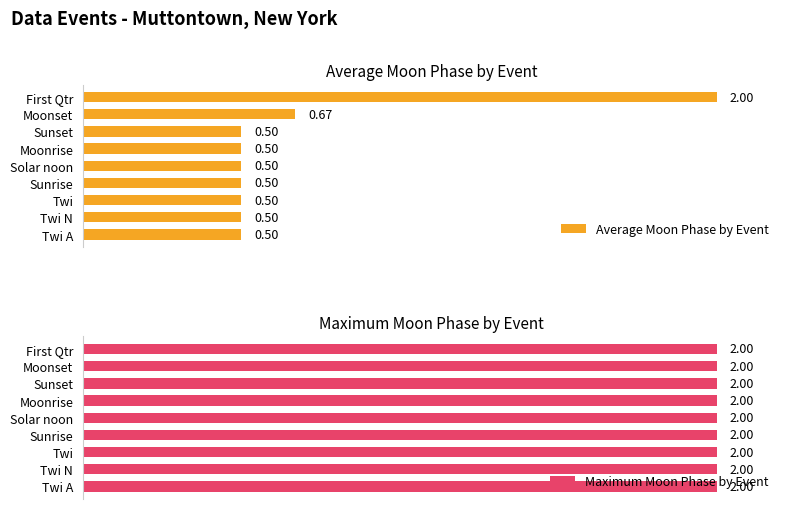

At which label does Average Moon Phase by Event reach its peak?

First Qtr